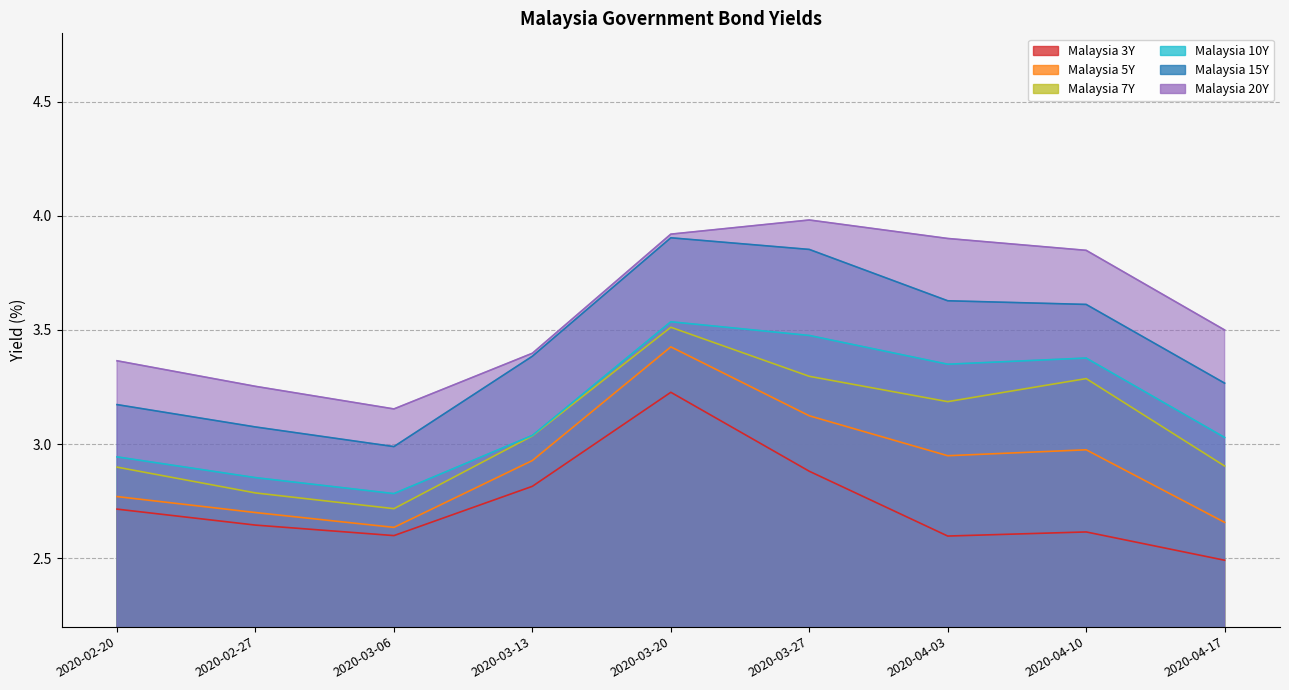

How many series are shown in this chart?

6